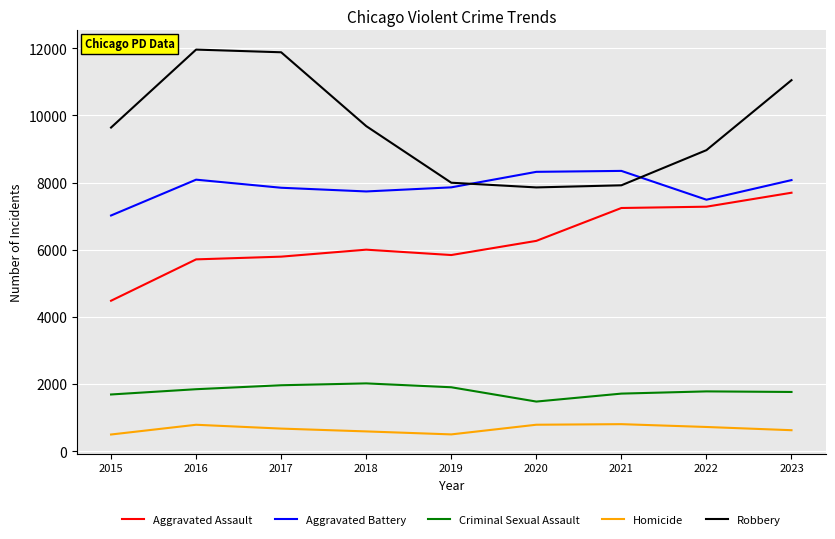

True or false: Aggravated Assault and Criminal Sexual Assault intersect in this chart.

False